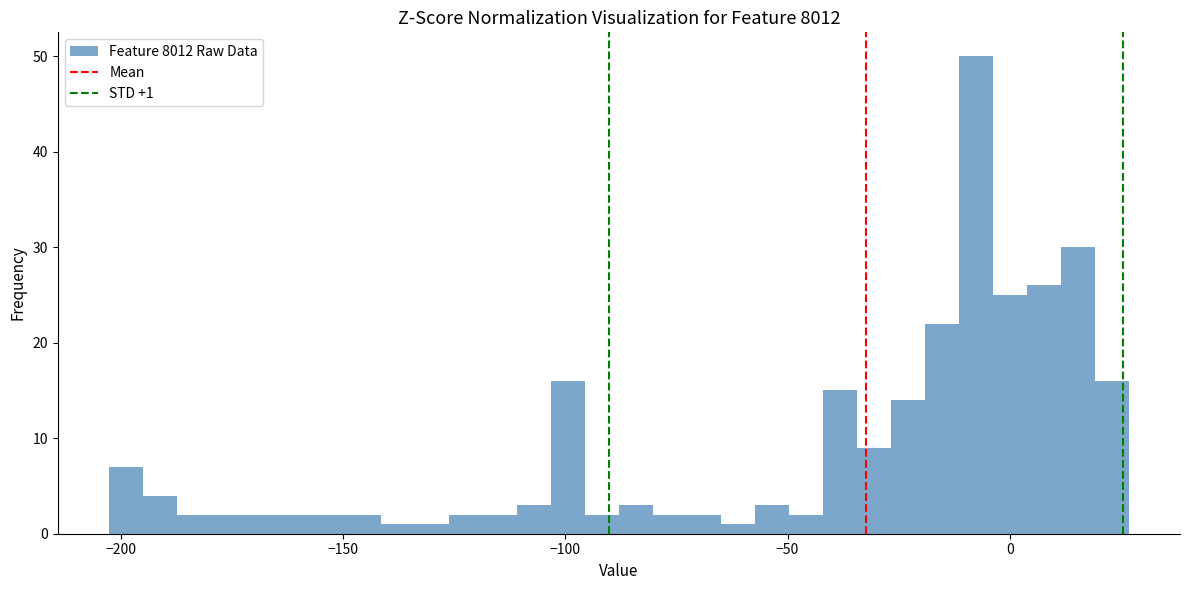

Read against the x-axis, roughly where is the centre of the tallest bar?

-10